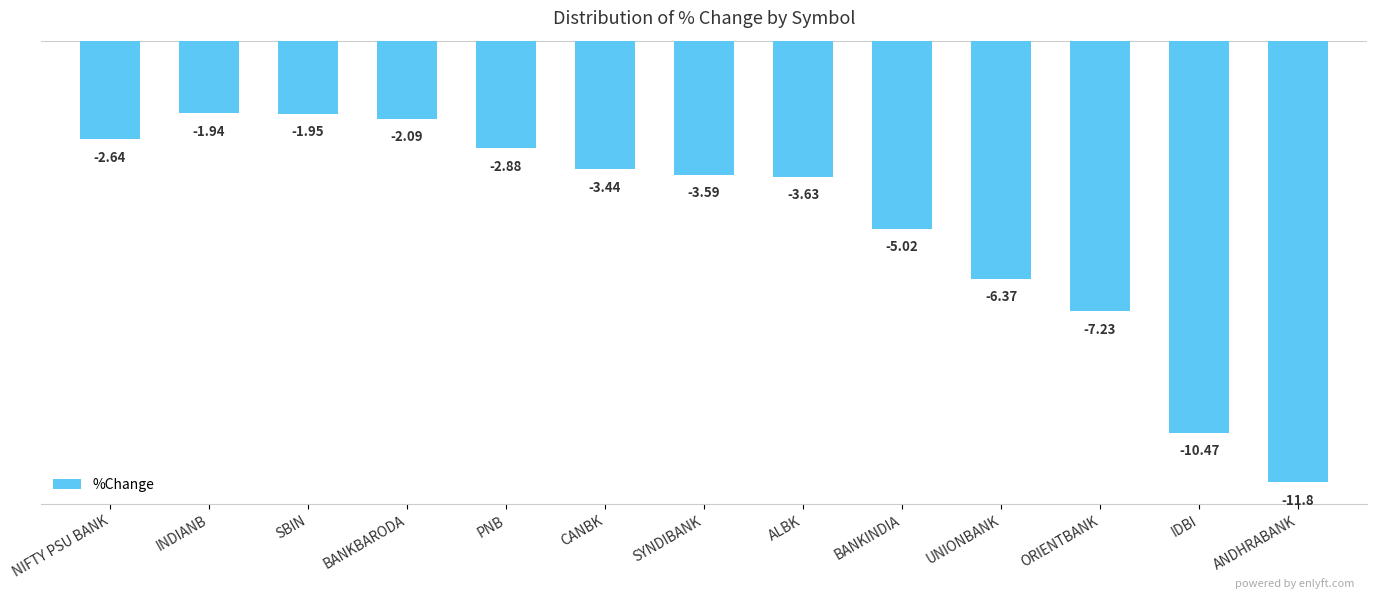

Which has a higher value, ALBK or ANDHRABANK?

ALBK